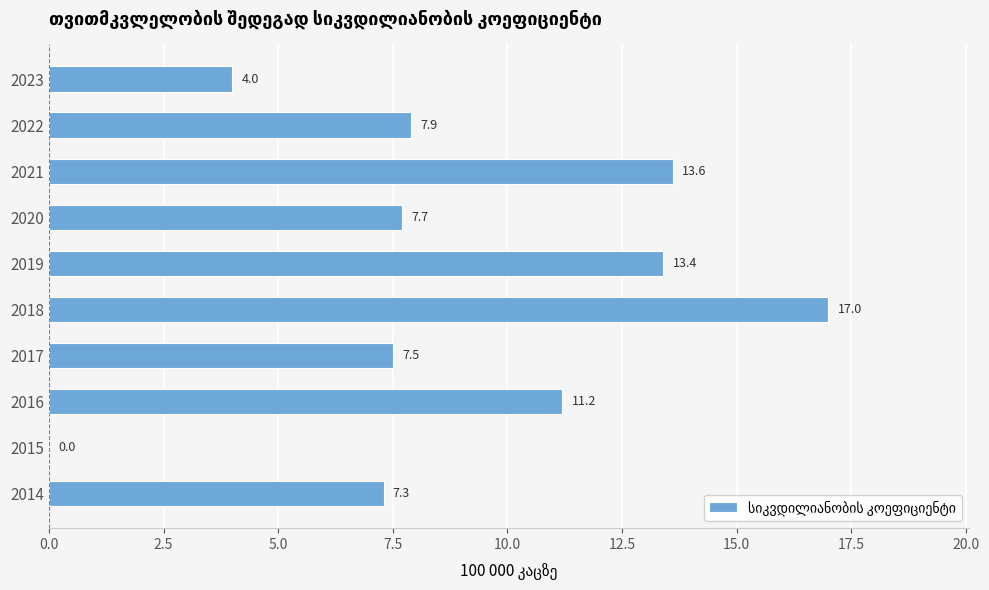

Approximately how many times larger is the value at 2019 compared to 2016?

1.2